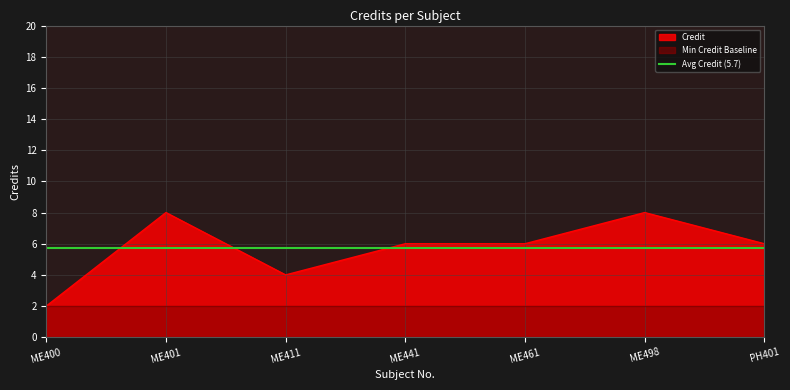

Approximately how many times larger is the value at ME411 compared to ME461?

0.7